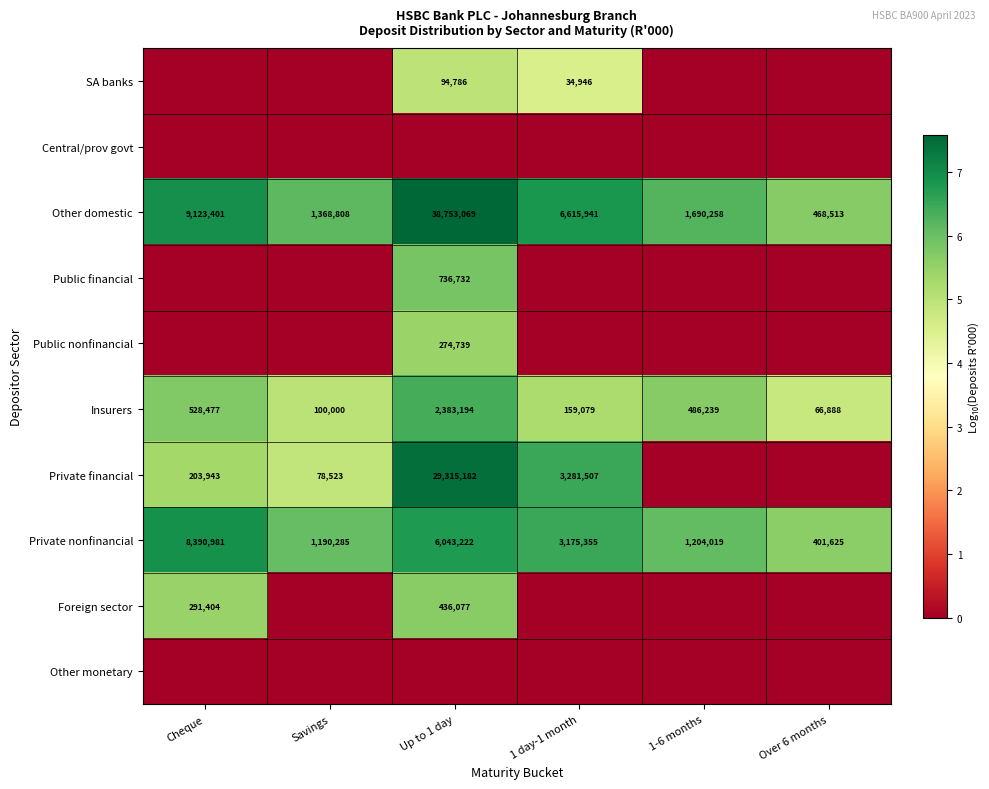

Is it true that Private financial equals 50310696 at Up to 1 day?

False